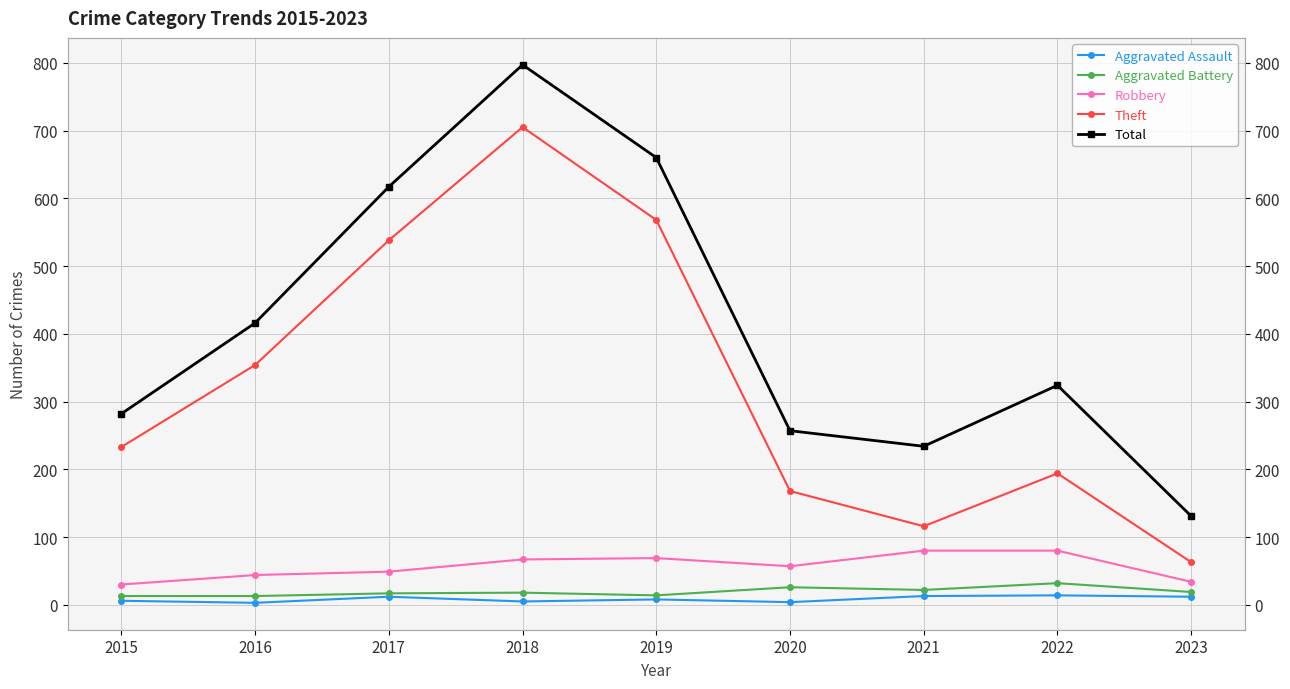

What is the value of the Aggravated Assault point at the 1st from the left?

6